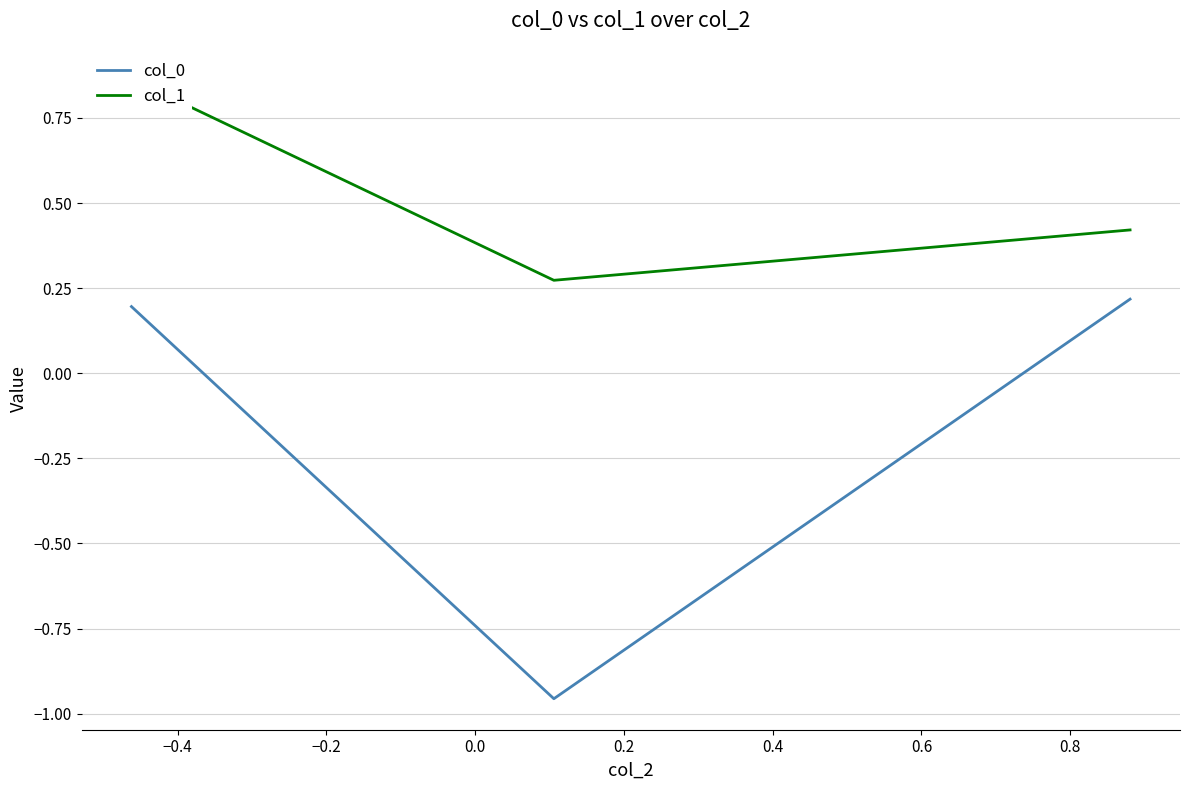

True or false: col_1 has a value of 0.4 at −0.4.

False